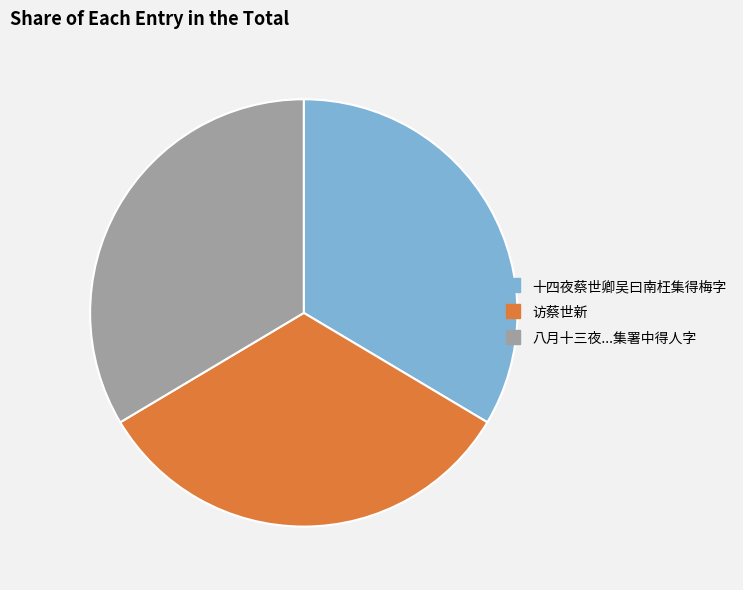

Is there a majority slice in this chart?

No